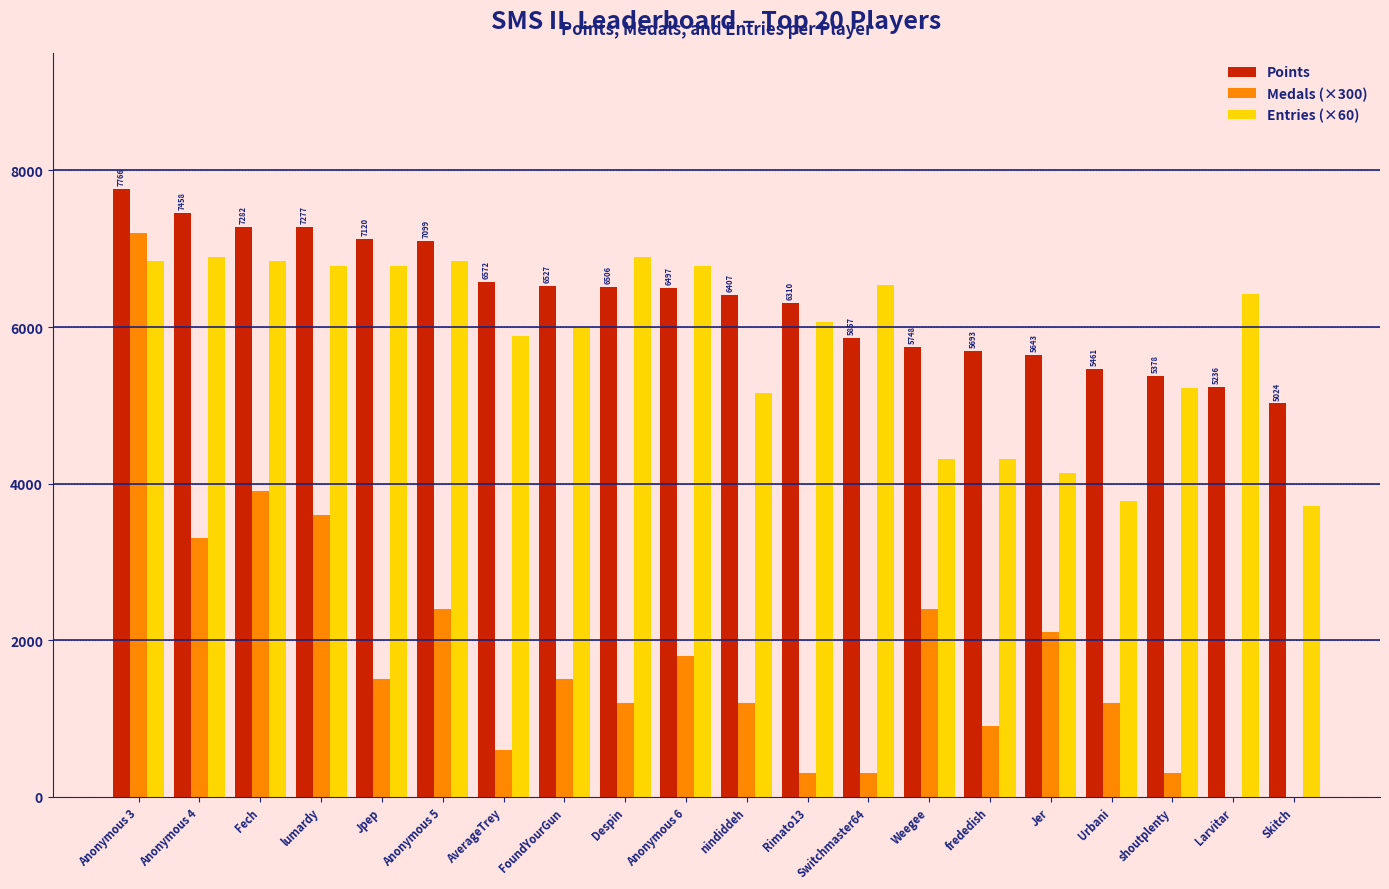

Which series changed the most between Anonymous 4 and nindiddeh?

Medals (×300)